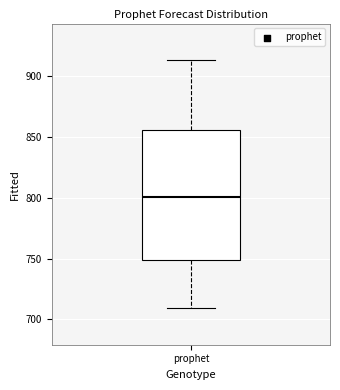

Read this box plot against the y-axis: the position of the median line, the range covered by the box, and the ends of both whiskers. The values are not printed on the chart, so give them approximately, as read against the axis.

median 800, box 750 to 855, whiskers 710 to 915